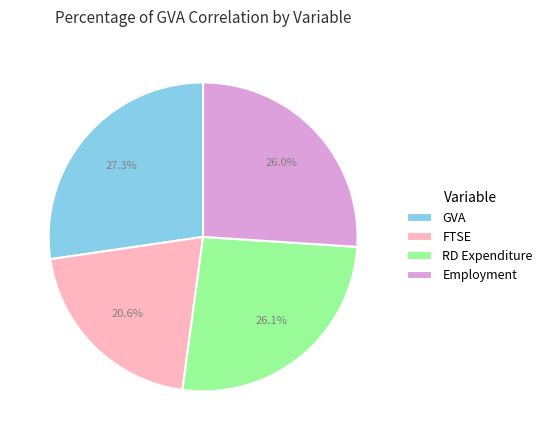

Does GVA account for over 50% of the chart?

No